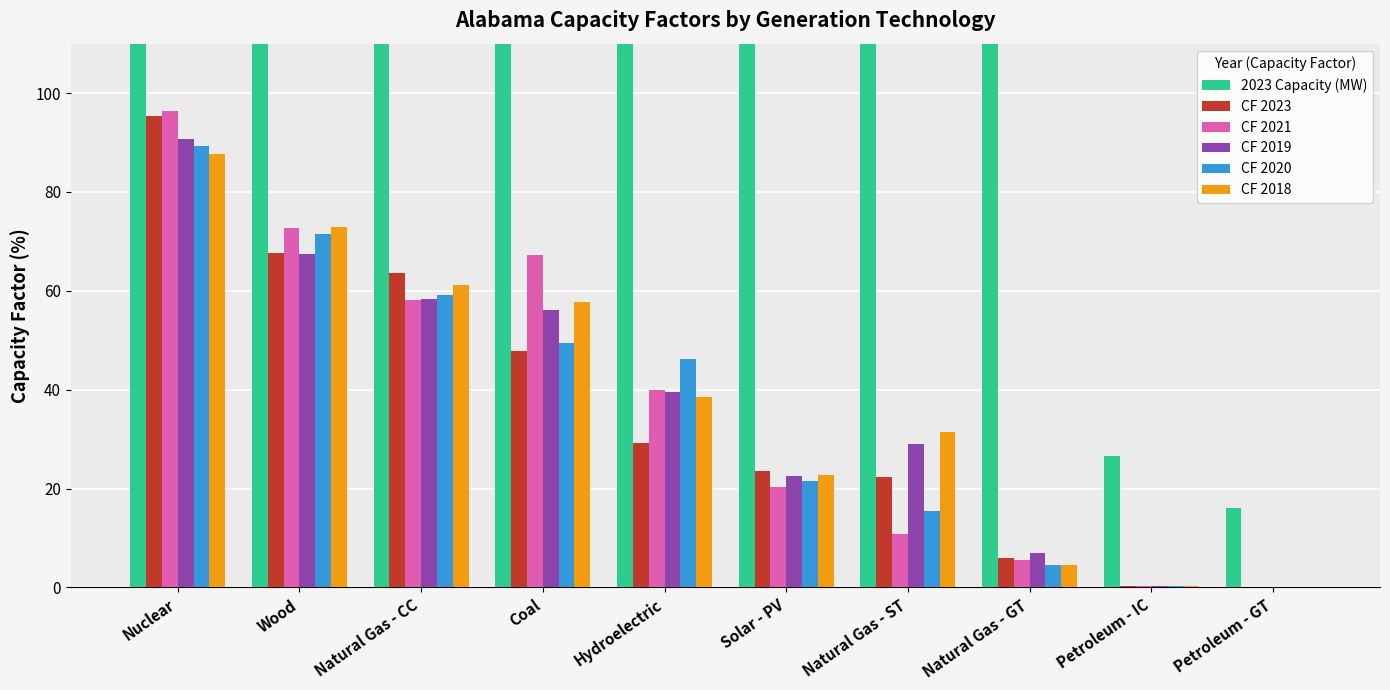

What is the difference between the highest and lowest values at Hydroelectric?

3262.6